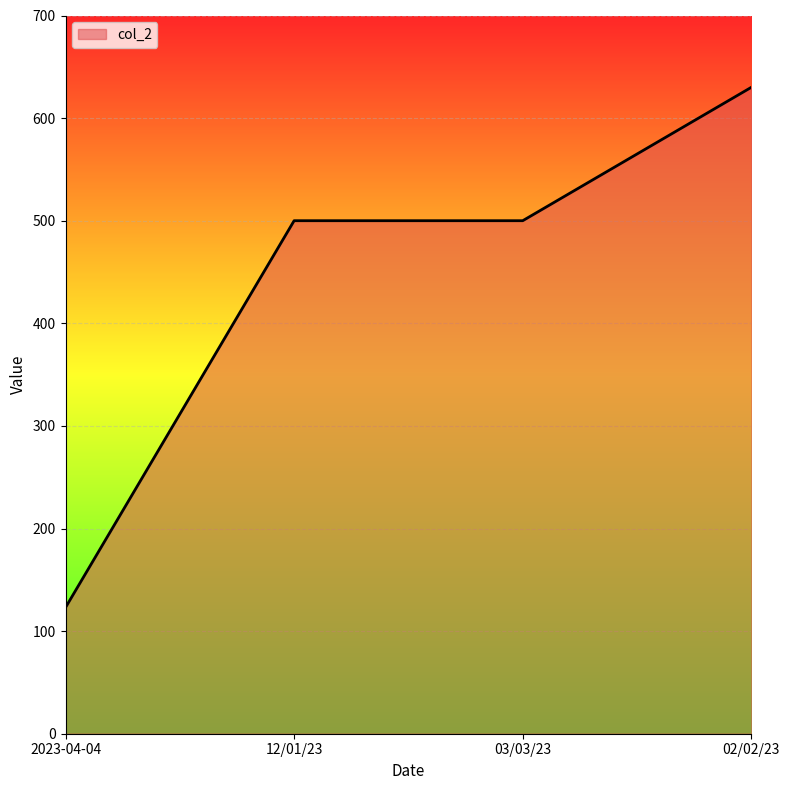

What is the average value?

438